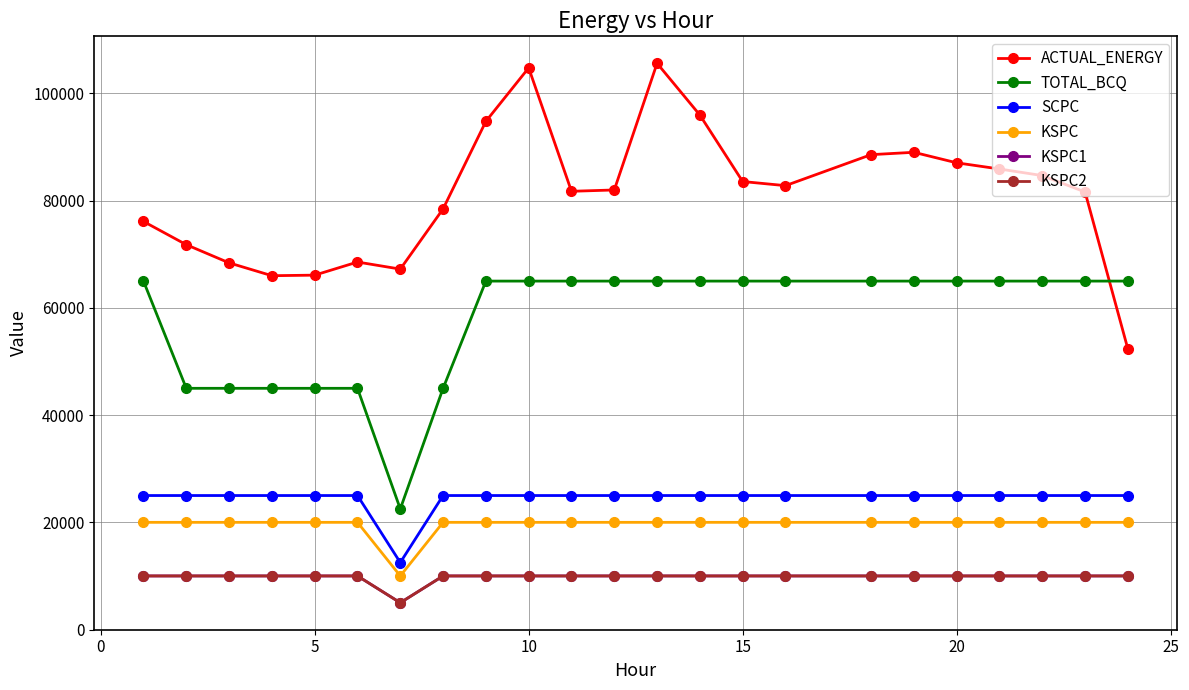

List the series in order of their peak value, lowest first.

KSPC1, KSPC2, KSPC, SCPC, TOTAL_BCQ, ACTUAL_ENERGY